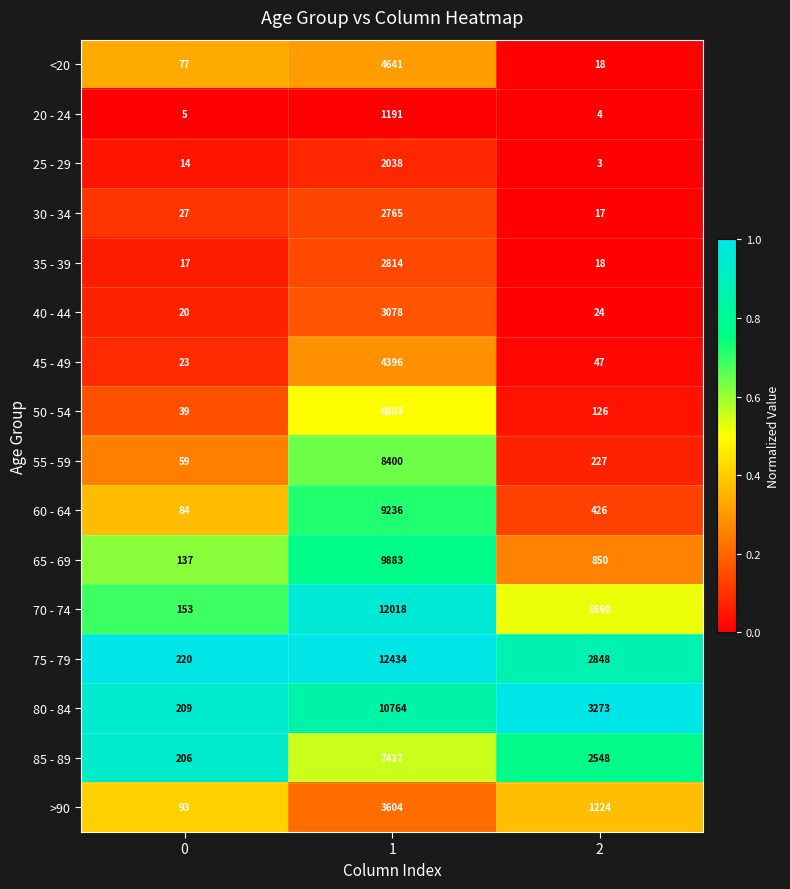

List the series in order of their peak value, lowest first.

20 - 24, 25 - 29, 30 - 34, 35 - 39, 40 - 44, >90, 45 - 49, <20, 50 - 54, 85 - 89, 55 - 59, 60 - 64, 65 - 69, 80 - 84, 70 - 74, 75 - 79